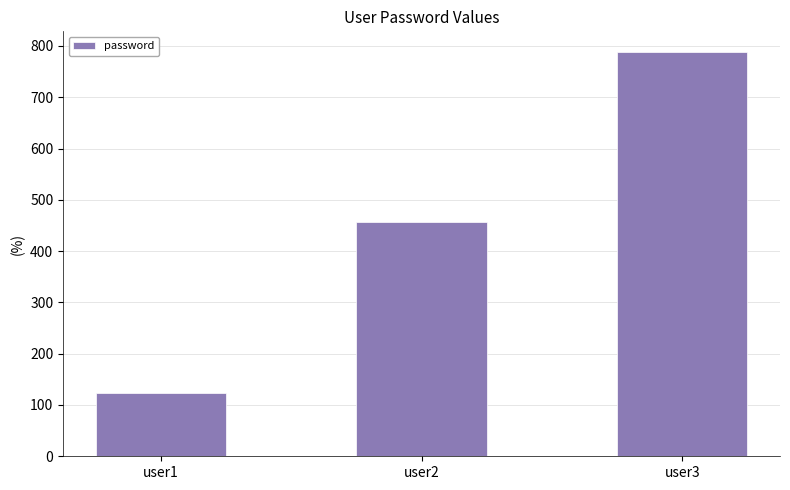

What is the maximum value shown in the chart?

789